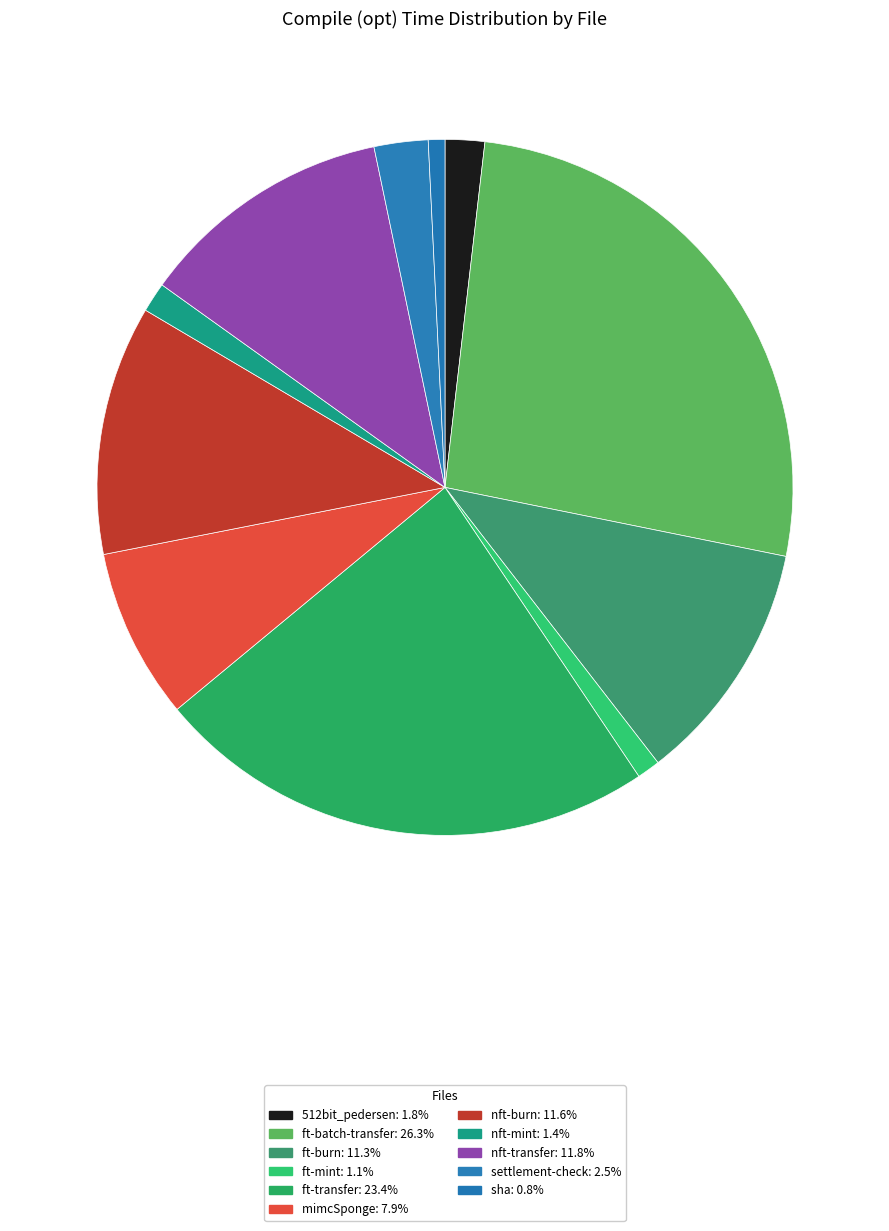

What is the smallest slice in the pie chart?

sha